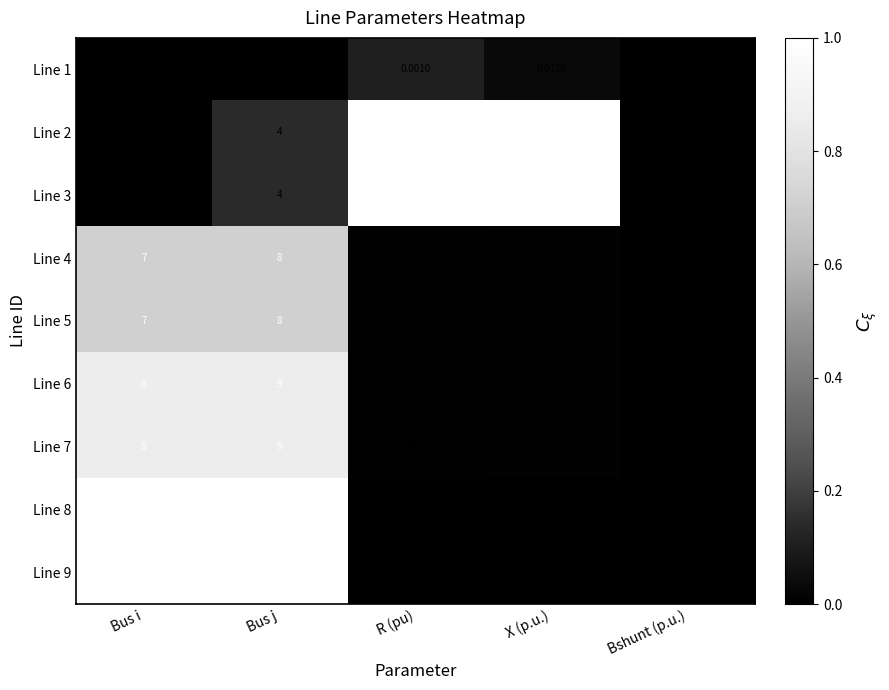

Is the value of Line 5 at R (pu) greater than the value of Line 1 at Bus j?

No